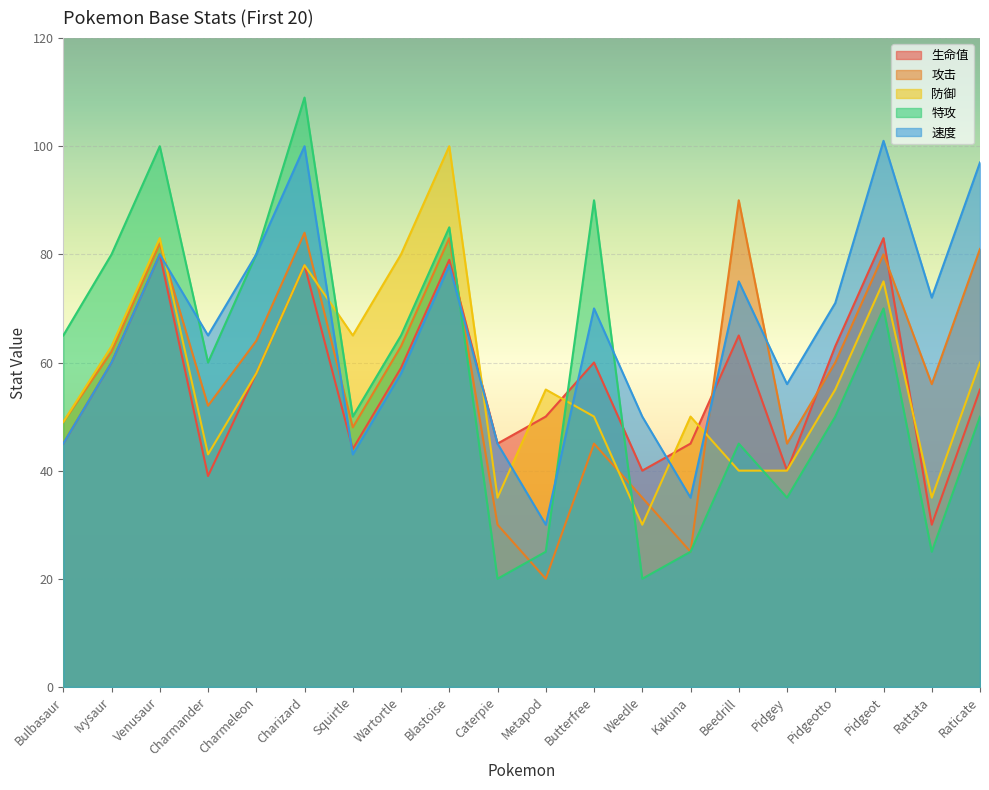

What is the label of the 3rd point from the right?

Pidgeot